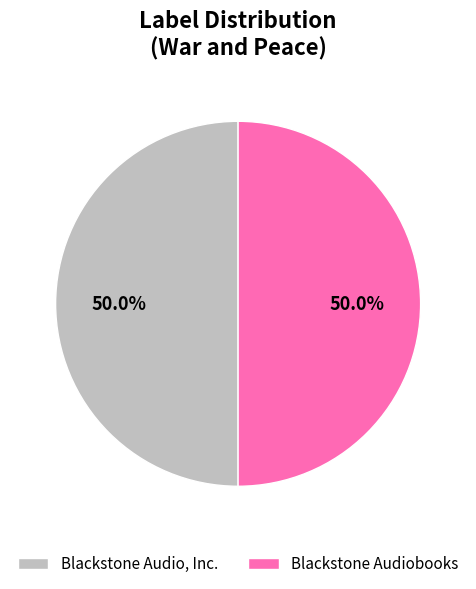

How many segments does this pie chart have?

2